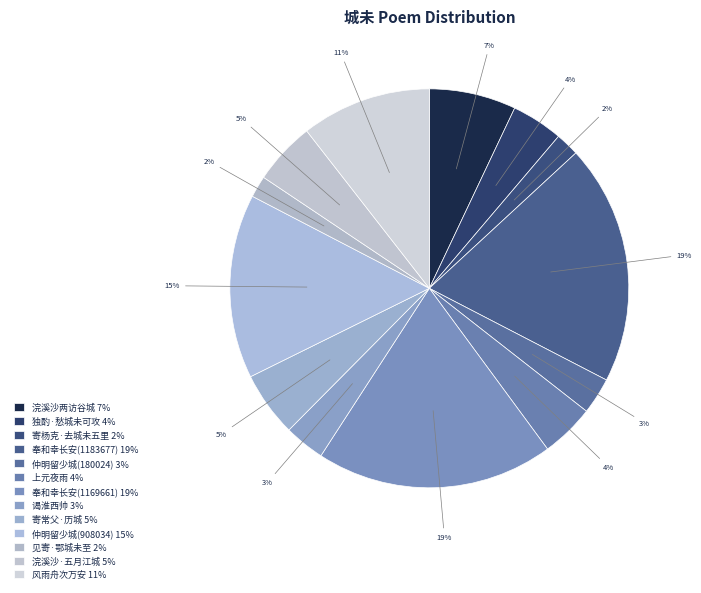

How many segments does this pie chart have?

13